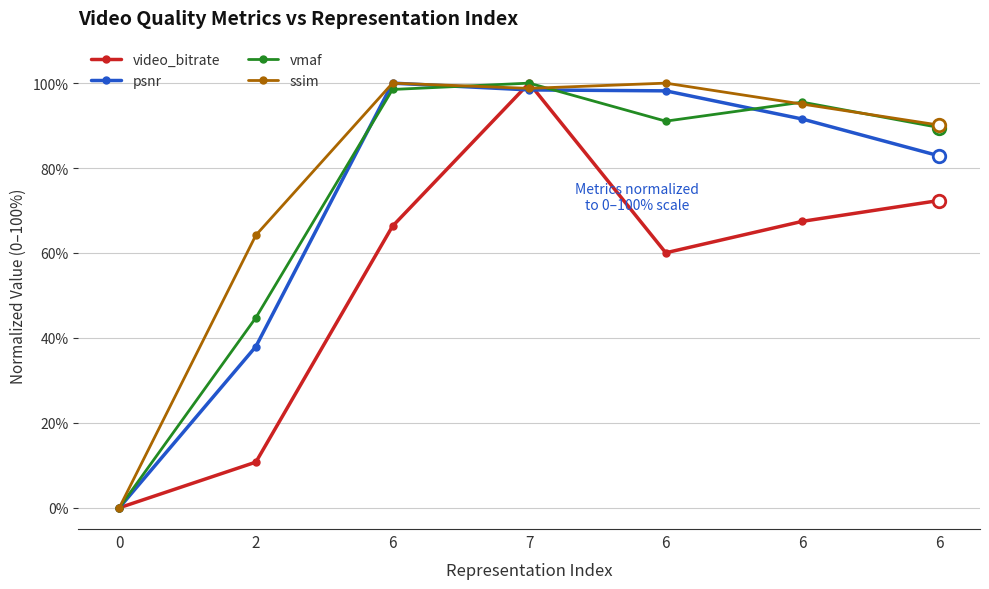

Which has a higher value, 6 or 6?

6